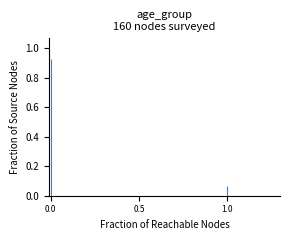

What is the sum of the values at 1.0 and 0.0?

1.0